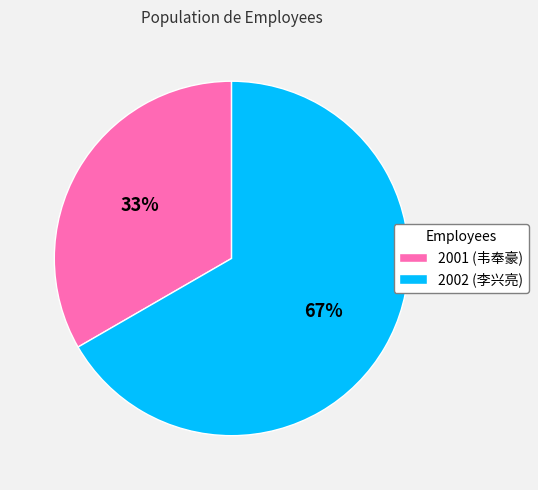

Approximately how many times larger is the value at 2001 compared to 2002?

0.5